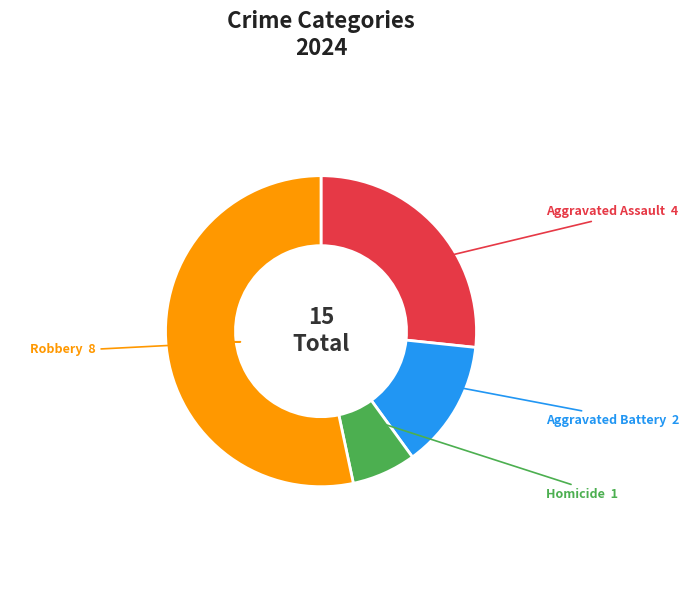

Is there a majority slice in this chart?

Yes